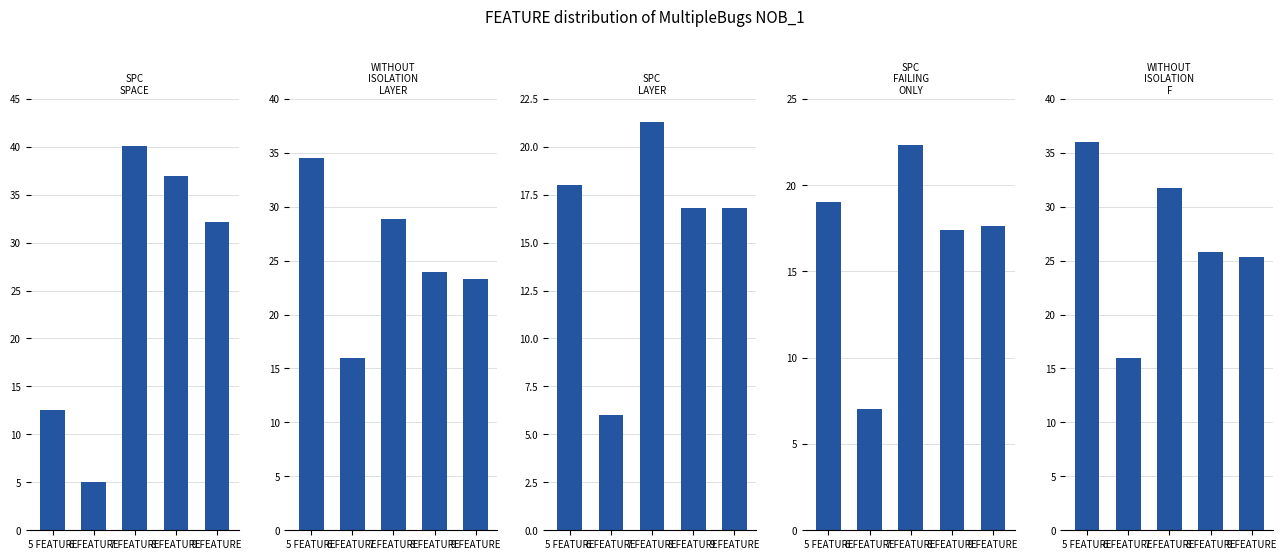

How many values in the WITHOUT_ISOLATION_F series exceed 25?

4